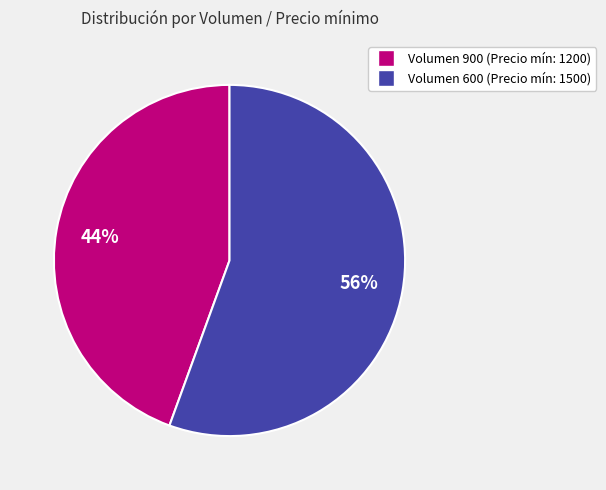

Is there a majority slice in this chart?

Yes